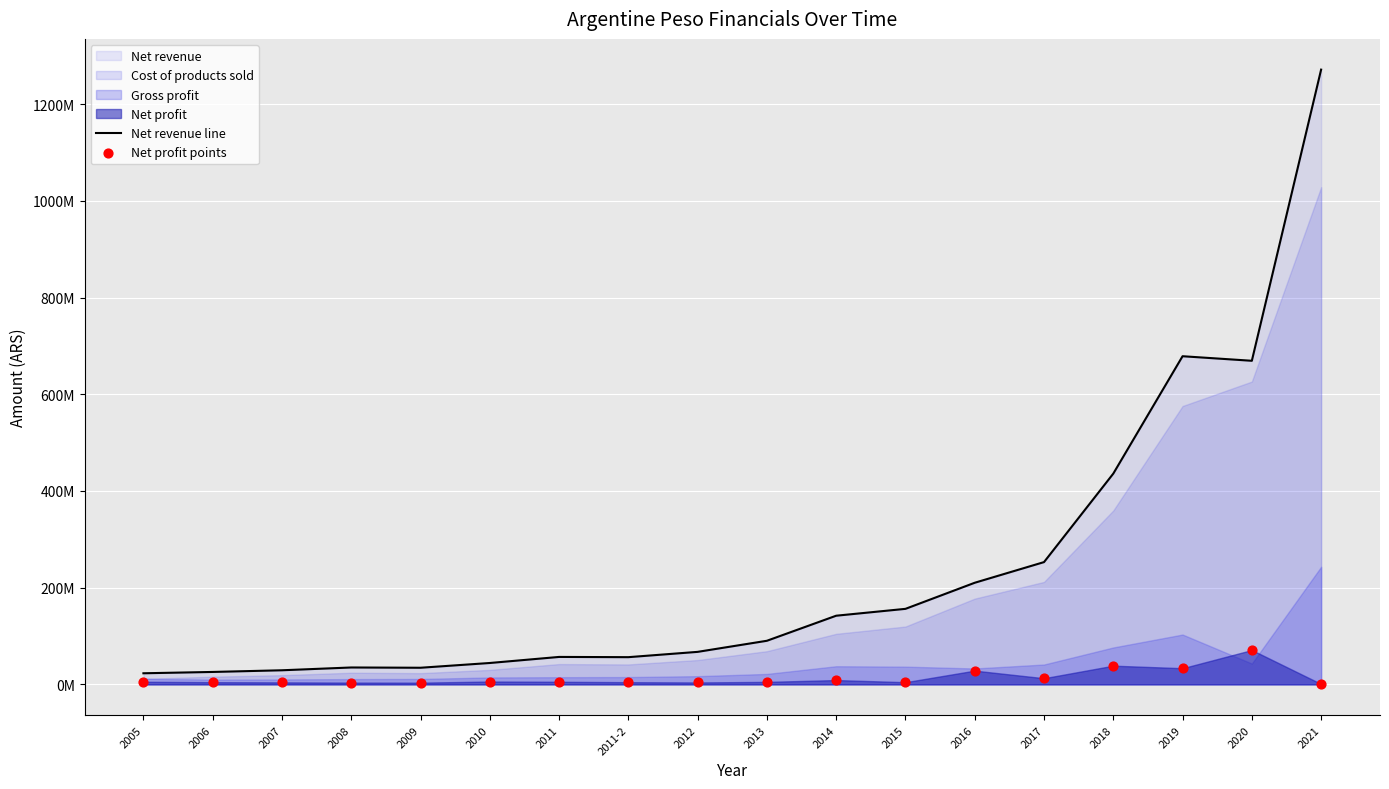

What is the total value across all series at 2008?

38515000